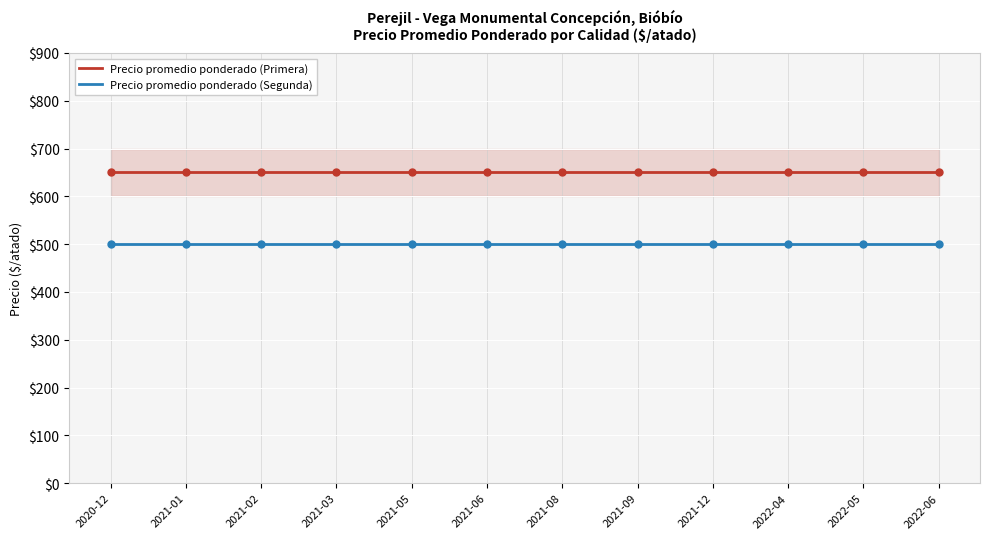

The value of Precio promedio ponderado (Segunda) at 2020-12 is 500. True or false?

True